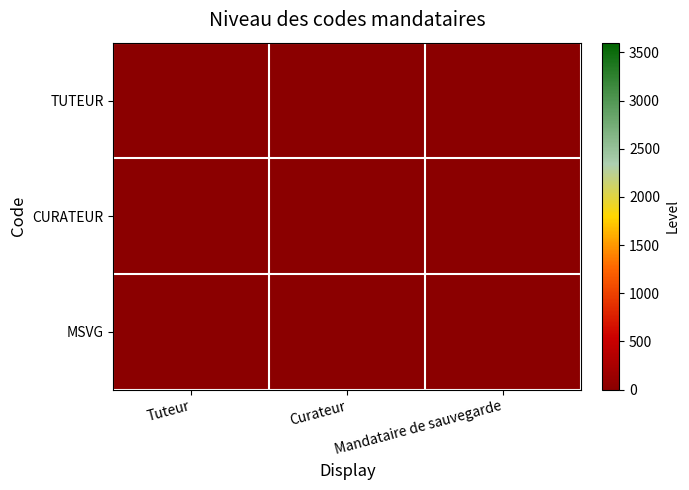

Reading left to right, list all the values displayed in this chart.

TUTEUR: Tuteur=1	Curateur=0	Mandataire de sauvegarde=0
CURATEUR: Tuteur=0	Curateur=1	Mandataire de sauvegarde=0
MSVG: Tuteur=0	Curateur=0	Mandataire de sauvegarde=1